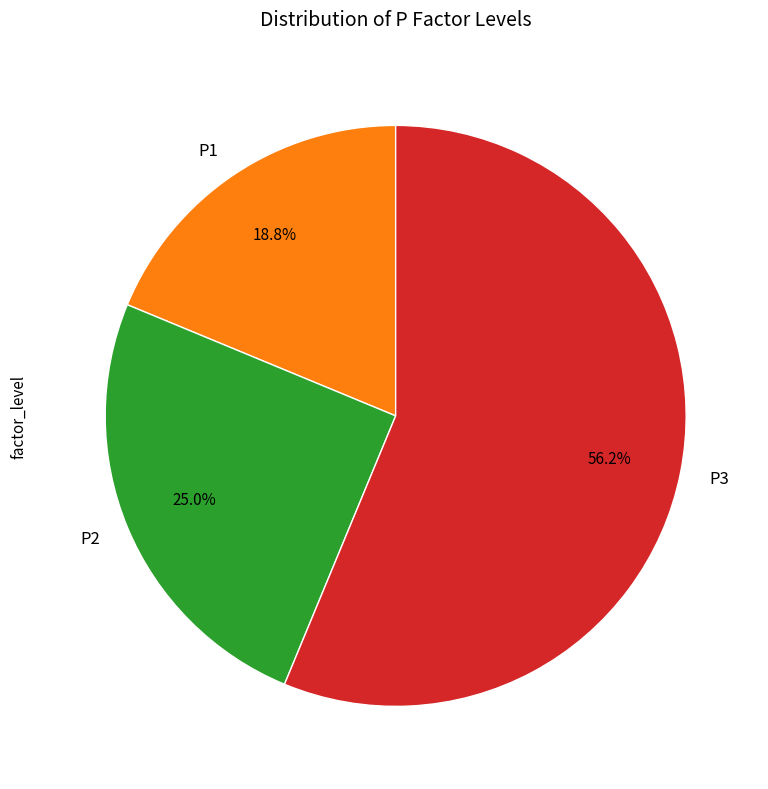

Rank the categories by value from lowest to highest.

P1, P2, P3